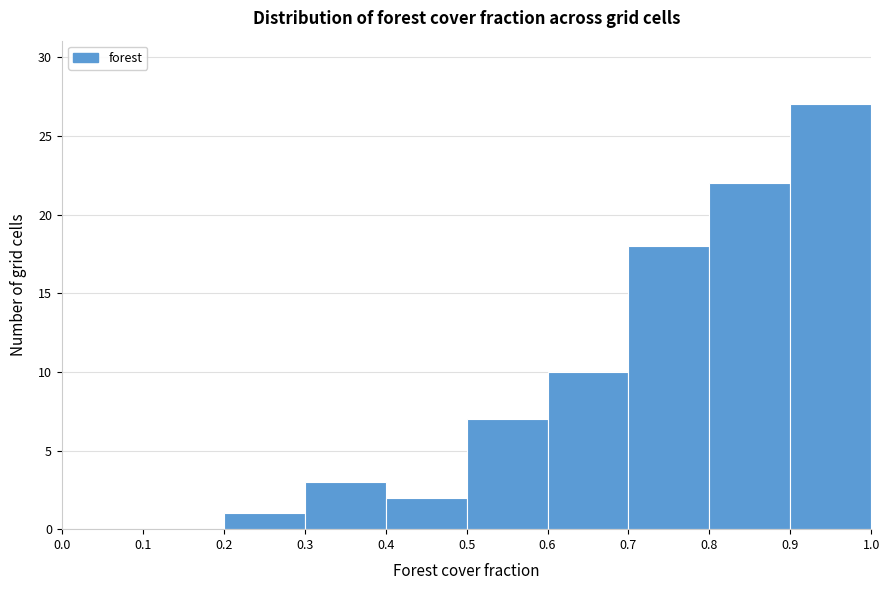

Over which range of the x-axis is the bar tallest?

0.9 to 1.0